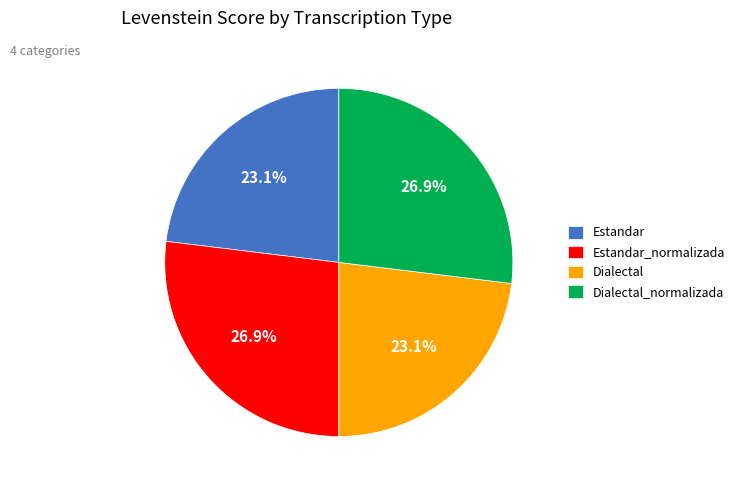

How many slices are in this pie chart?

4